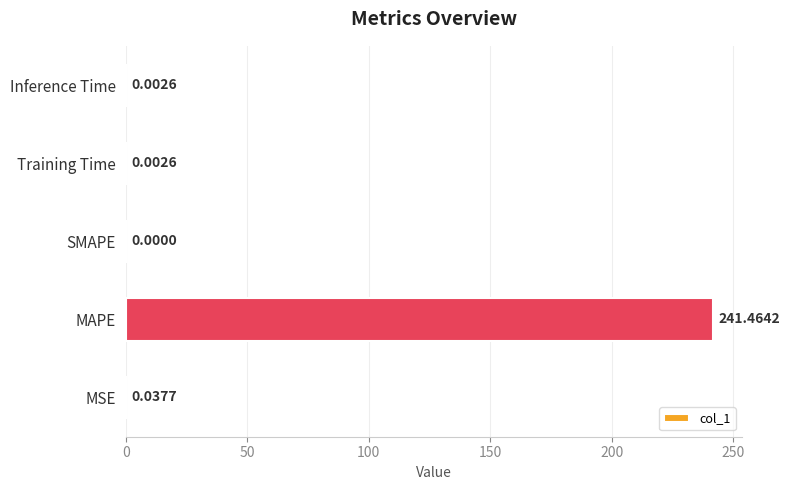

Which category has the highest value across all series?

MAPE